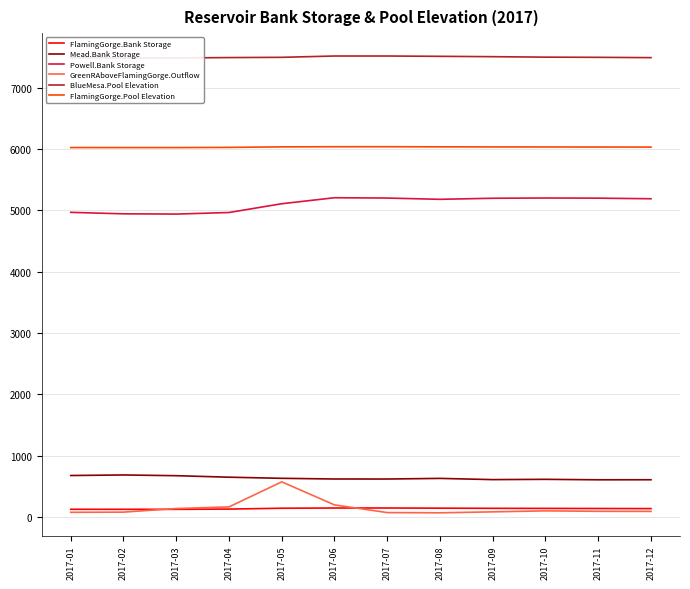

Is this an area chart (filled region under the line)?

No